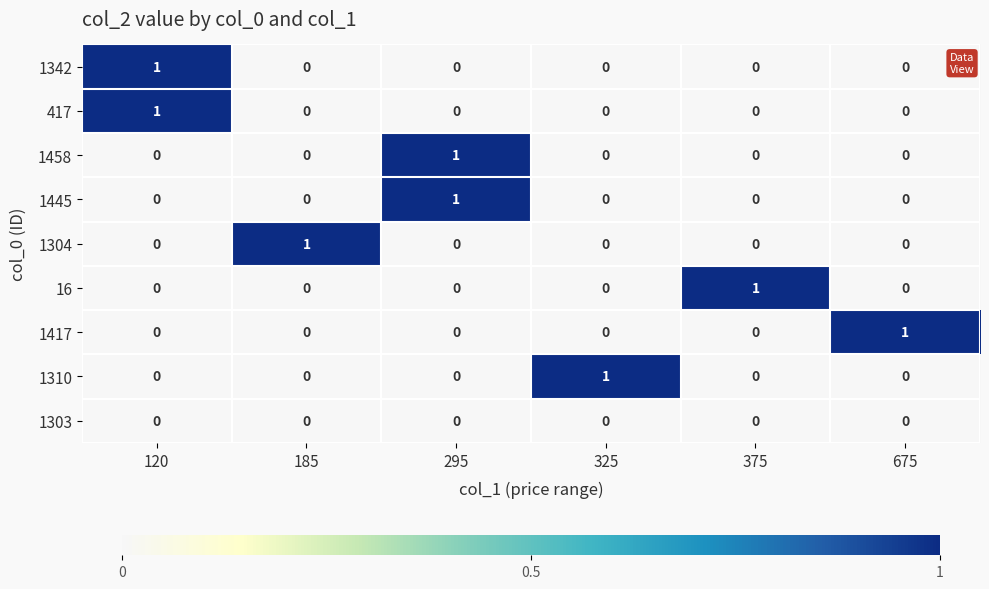

True or false: 16 has a value of 0 at 120.

True